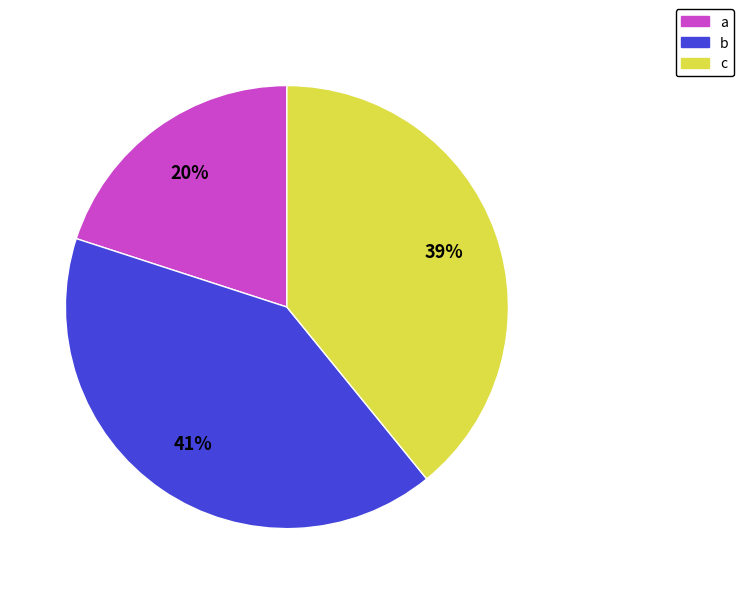

Which category has the biggest portion of the pie?

b